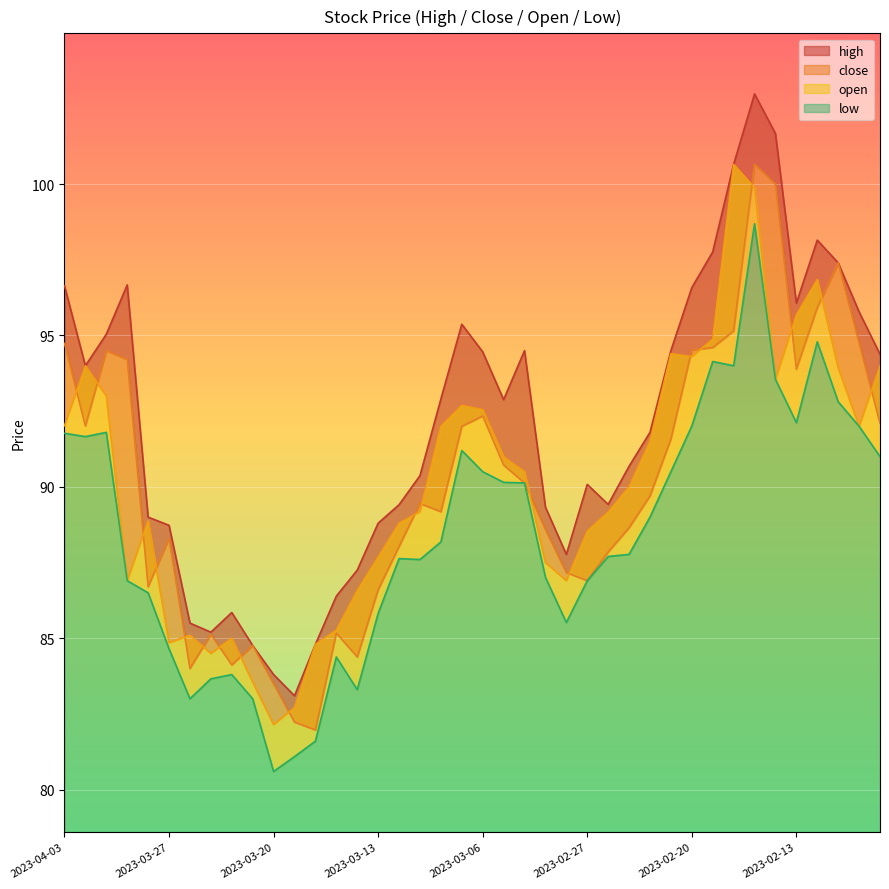

Where is the first local maximum for open?

2023-03-31